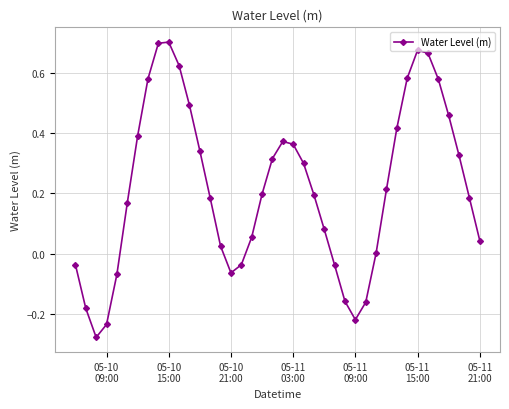

What is the sum of all values?

8.7